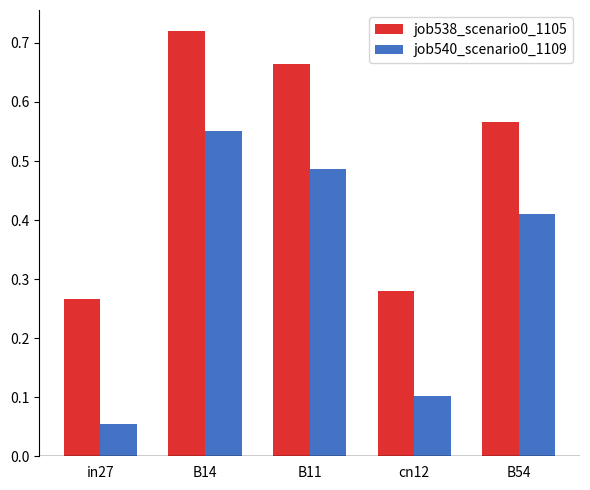

True or false: job540_scenario0_1109 has a value of 0.2 at B11.

False